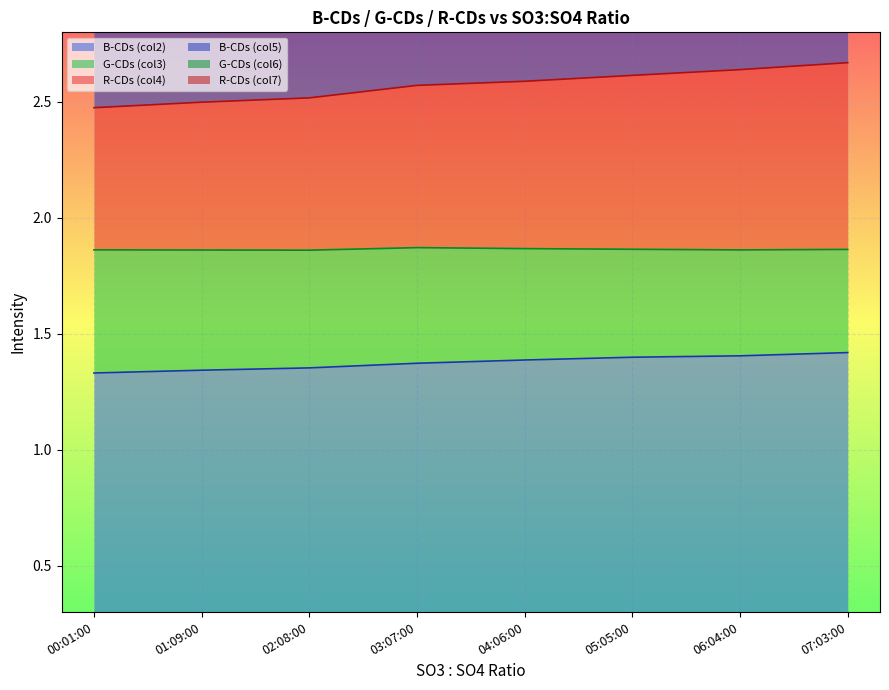

What is the maximum value shown in the chart?

6.3